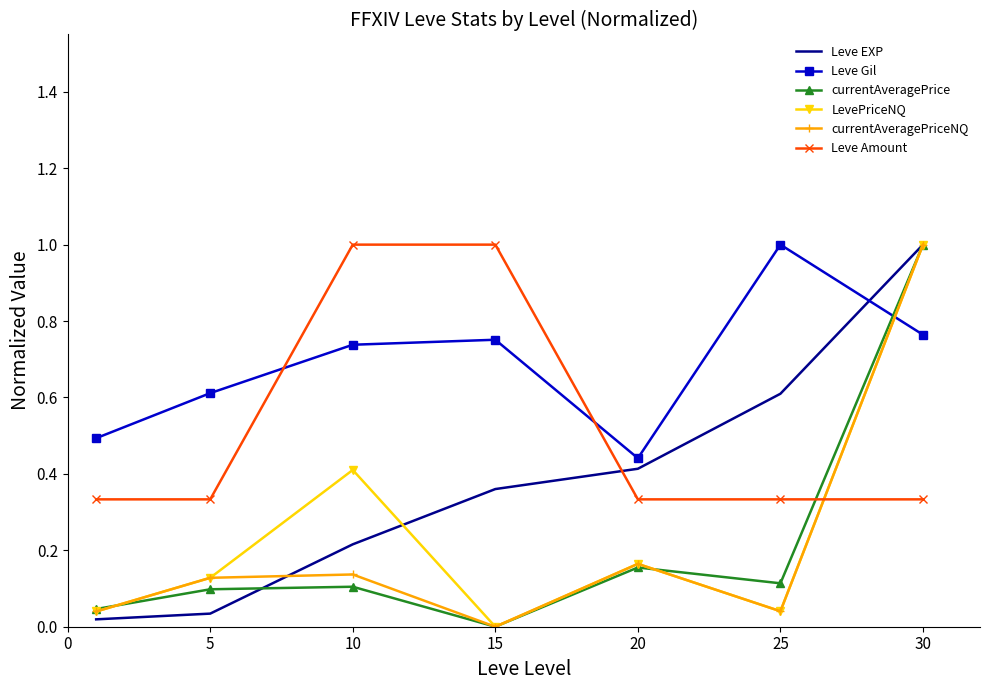

Which series has the largest total across all categories?

Leve Gil